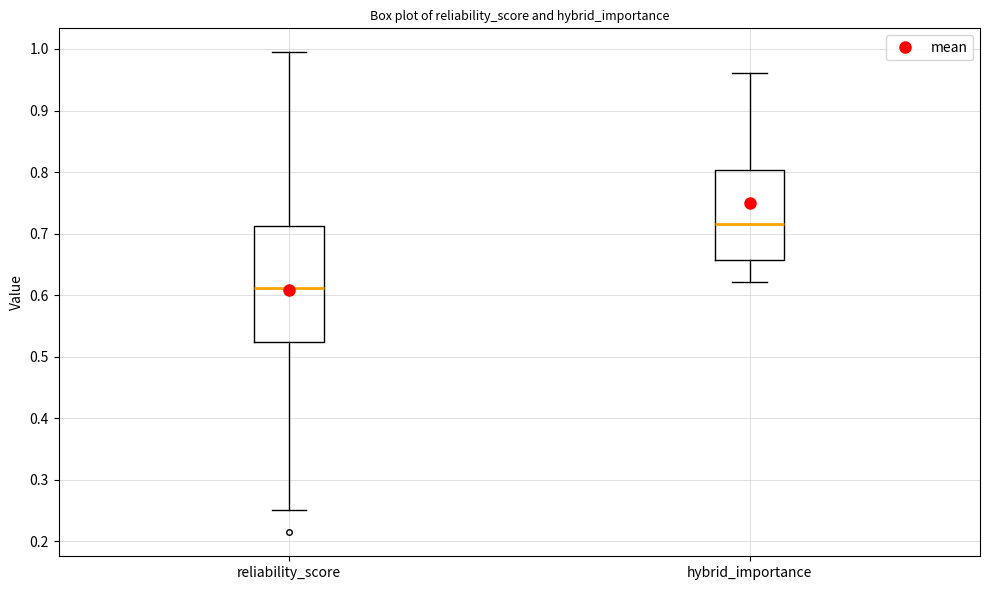

Comparing the boxes themselves (not the whiskers), which one is the tallest?

reliability_score